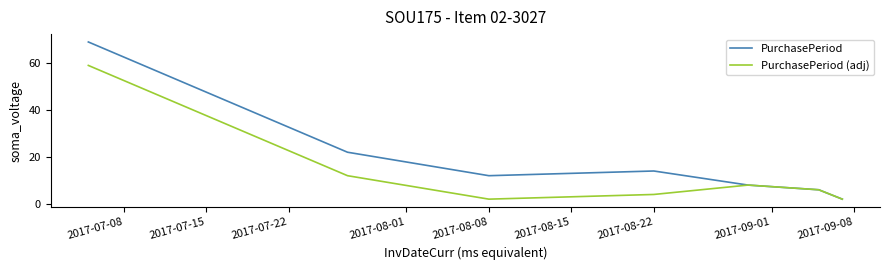

Which series has the largest range (max minus min)?

PurchasePeriod